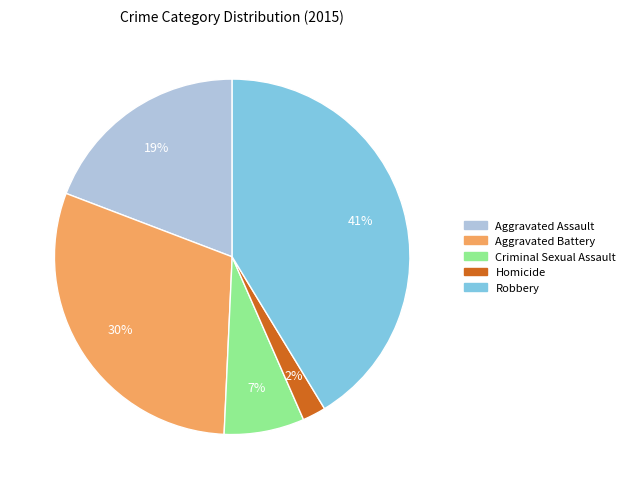

How many segments does this pie chart have?

5